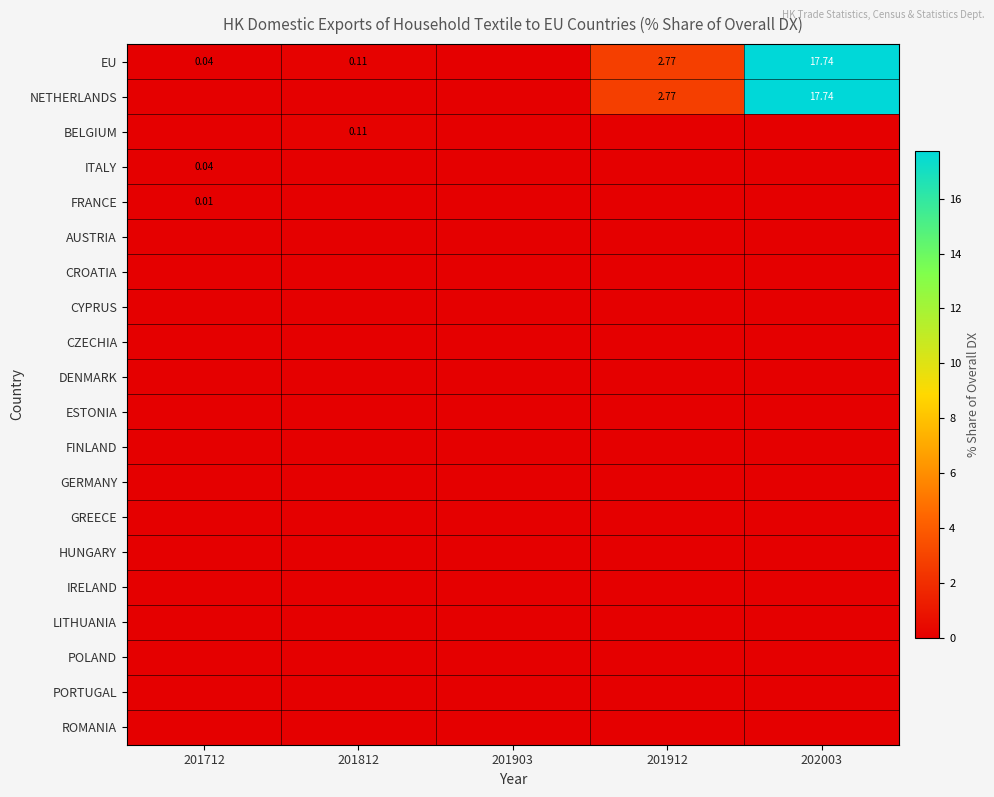

Rank the series at 201812 from highest to lowest value.

EU, BELGIUM, NETHERLANDS, ITALY, FRANCE, AUSTRIA, CROATIA, CYPRUS, CZECHIA, DENMARK, ESTONIA, FINLAND, GERMANY, GREECE, HUNGARY, IRELAND, LITHUANIA, POLAND, PORTUGAL, ROMANIA